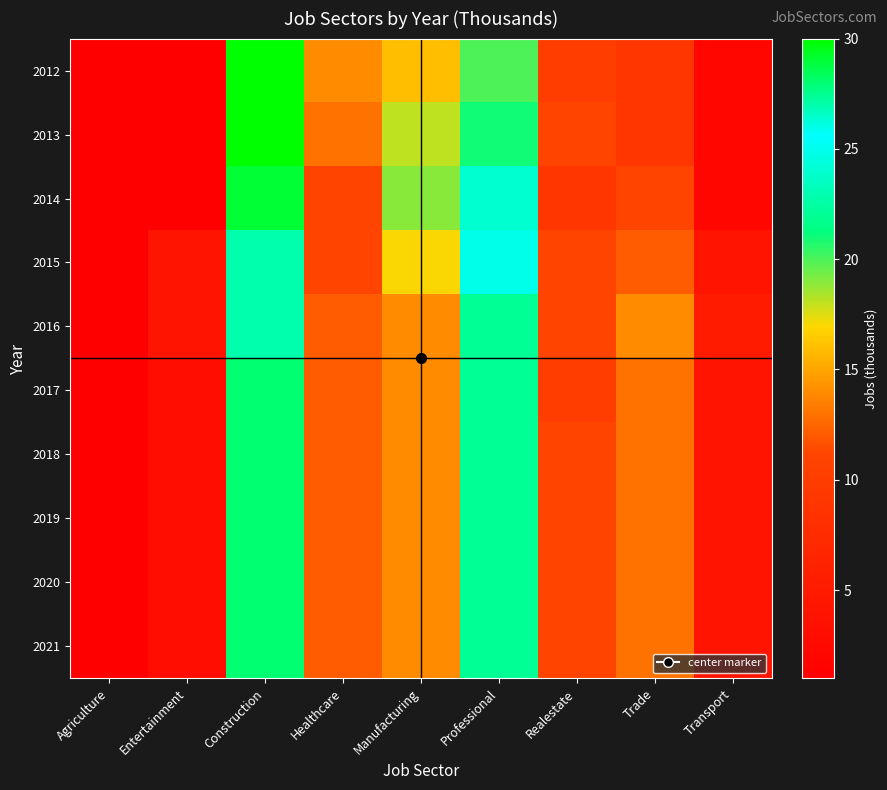

How many data points does each series have?

9